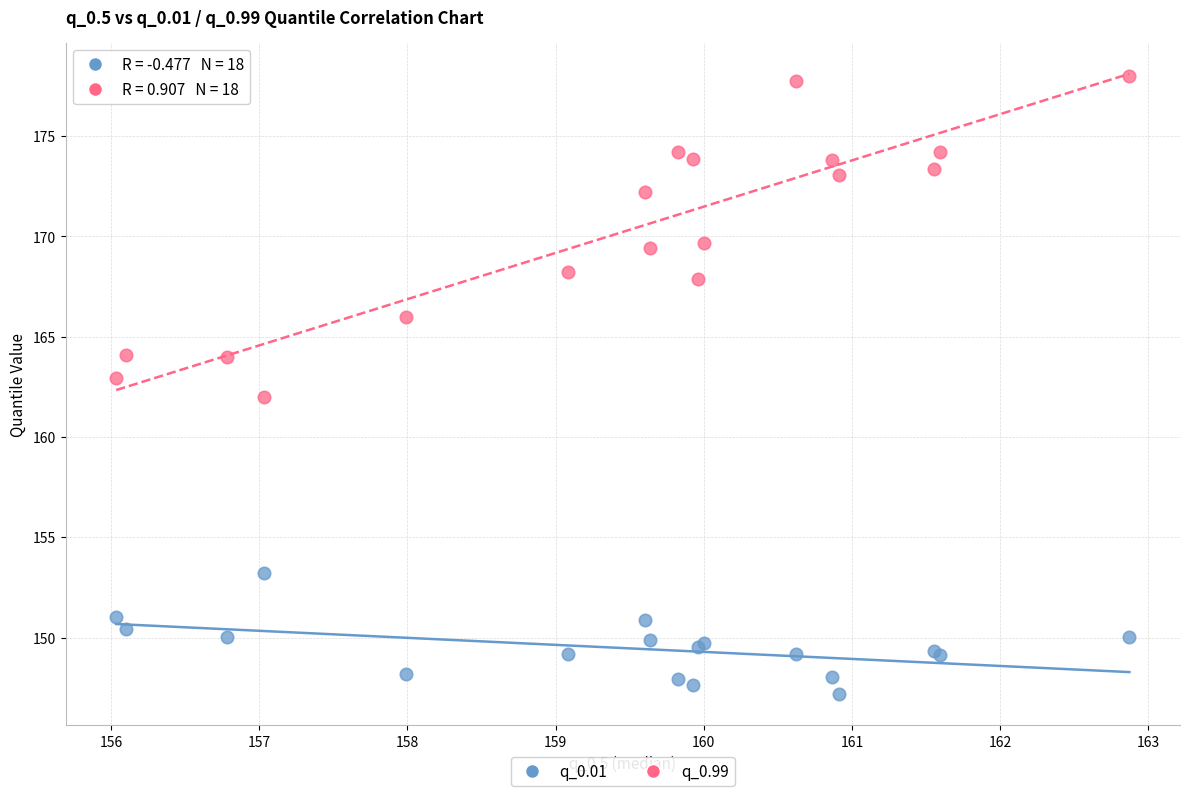

Which series reaches the minimum Y coordinate?

q_0.01